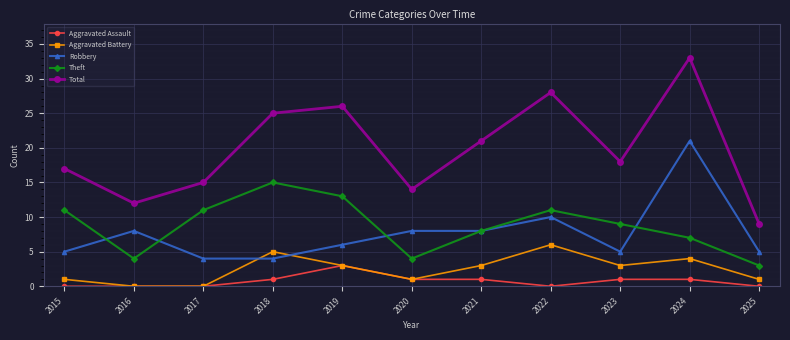

True or false: Theft has a value of 12 at 2023.

False